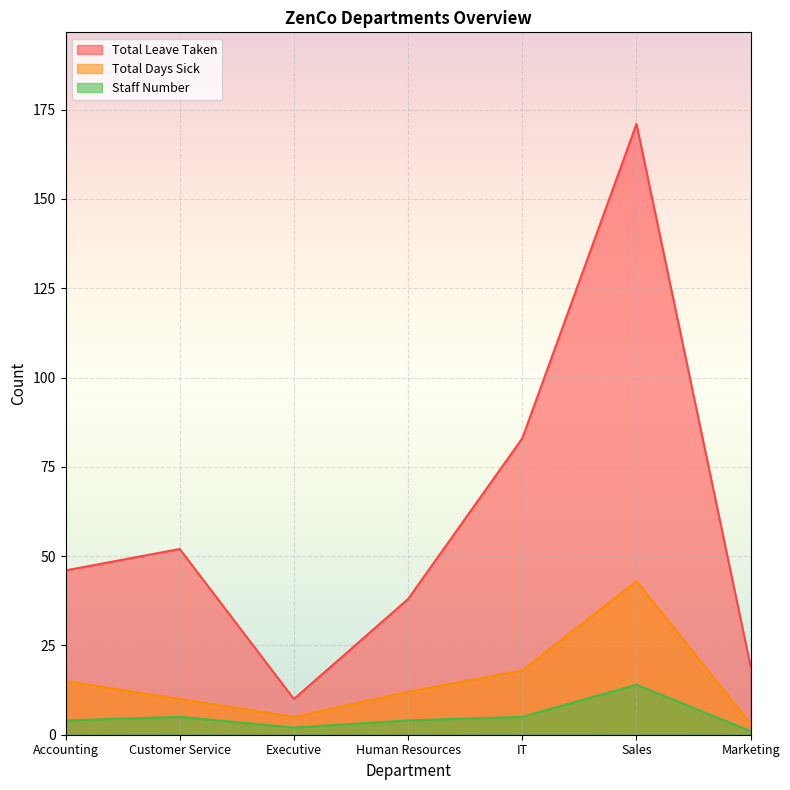

Rank the categories by Total Leave Taken value from lowest to highest.

Executive, Marketing, Human Resources, Accounting, Customer Service, IT, Sales